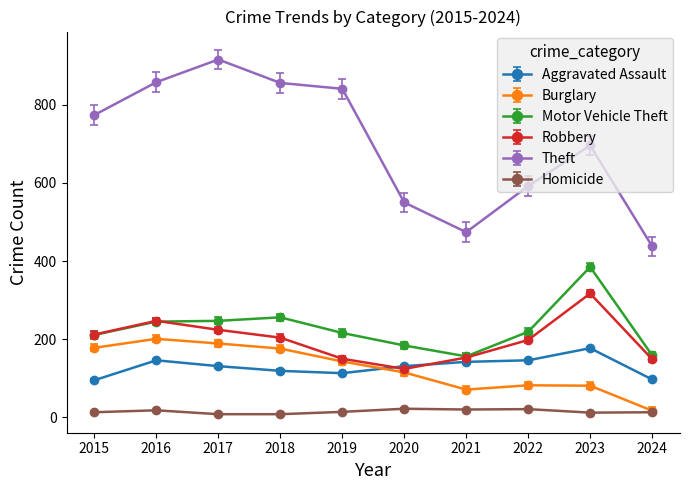

What are all the series names shown in the legend?

Aggravated Assault, Burglary, Motor Vehicle Theft, Robbery, Theft, Homicide